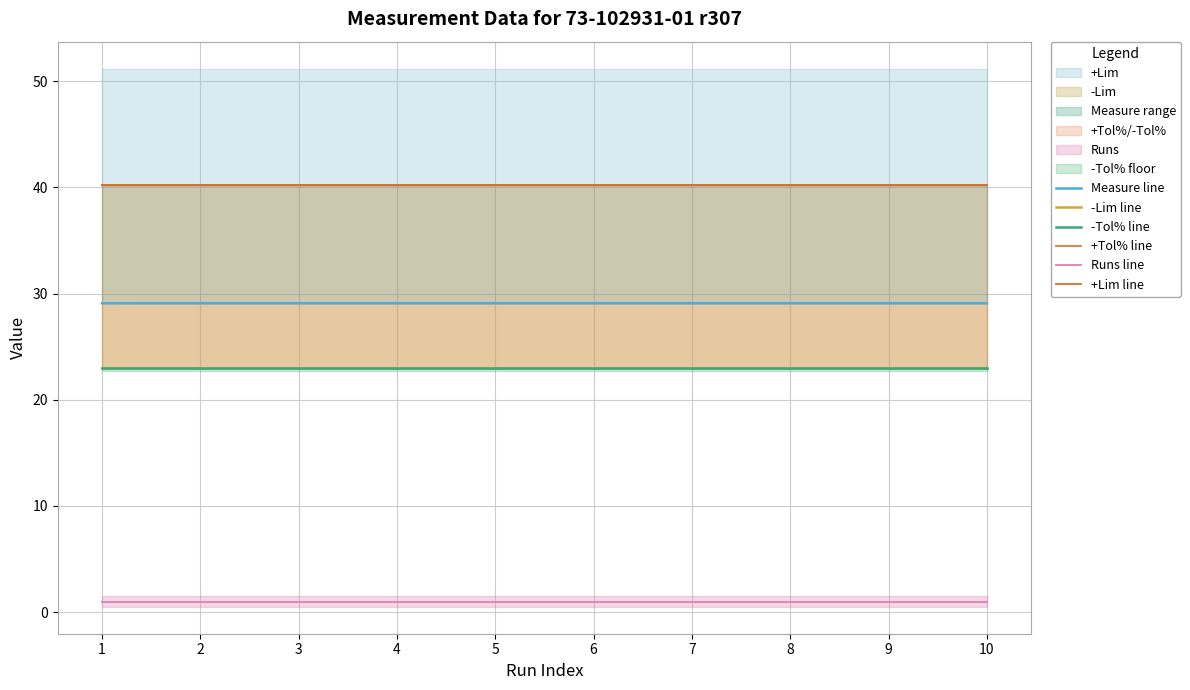

Reading left to right, list all the values displayed in this chart.

Measure line: 1=29.1	2=29.1	3=29.1	4=29.1	5=29.1	6=29.1	7=29.1	8=29.1	9=29.1	10=29.1
-Lim line: 1=23.0	2=23.0	3=23.0	4=23.0	5=23.0	6=23.0	7=23.0	8=23.0	9=23.0	10=23.0
-Tol% line: 1=23.0	2=23.0	3=23.0	4=23.0	5=23.0	6=23.0	7=23.0	8=23.0	9=23.0	10=23.0
+Tol% line: 1=40.2	2=40.2	3=40.2	4=40.2	5=40.2	6=40.2	7=40.2	8=40.2	9=40.2	10=40.2
Runs line: 1=1.0	2=1.0	3=1.0	4=1.0	5=1.0	6=1.0	7=1.0	8=1.0	9=1.0	10=1.0
+Lim line: 1=40.2	2=40.2	3=40.2	4=40.2	5=40.2	6=40.2	7=40.2	8=40.2	9=40.2	10=40.2